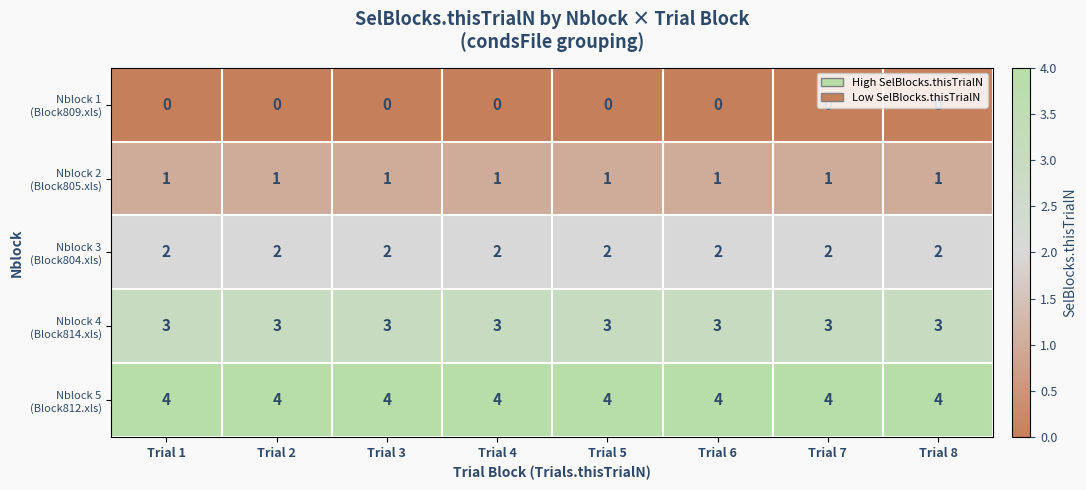

What is the spread (max minus min) of values at Trial 6?

4